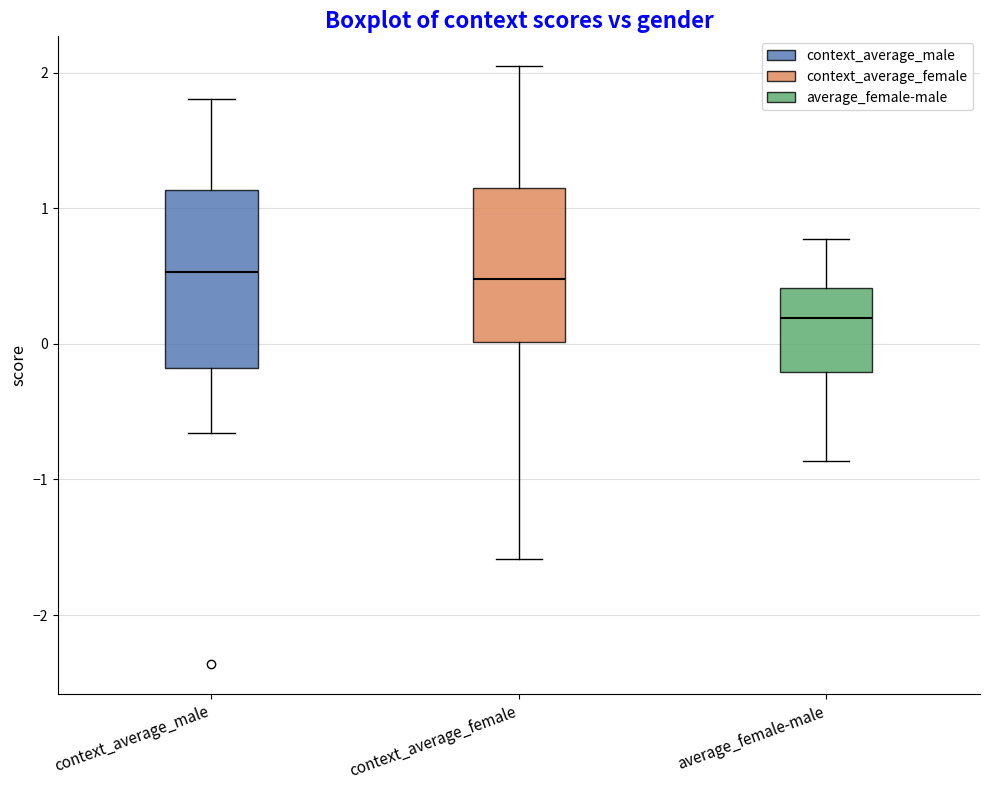

Which box has the lowest median line?

average_female-male